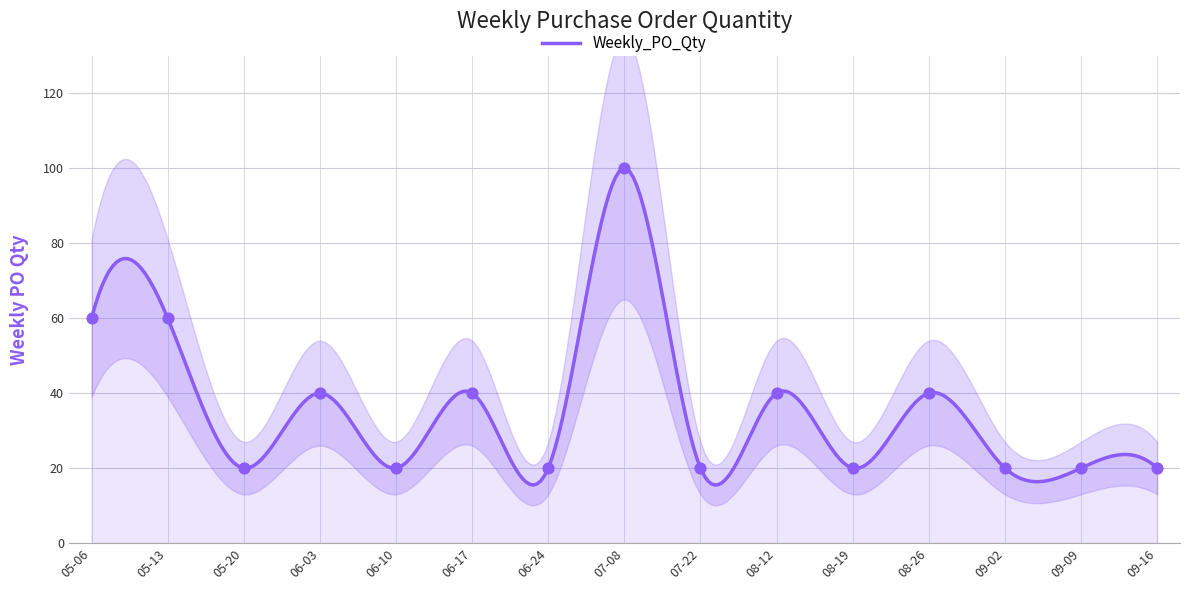

Between 08-19 and 05-20, which is larger?

08-19